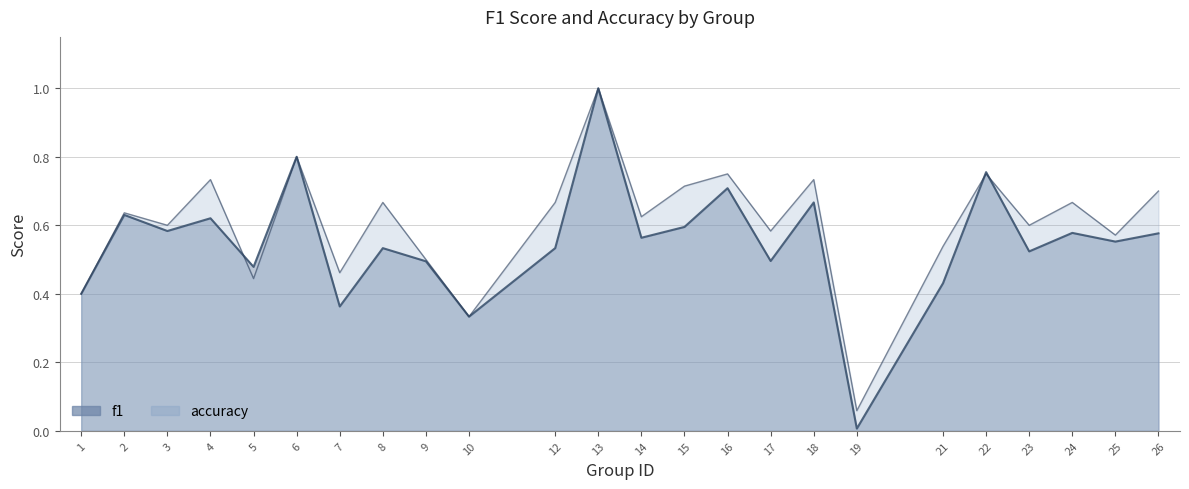

What is the difference between the maximum and second lowest values in the f1 series?

0.7